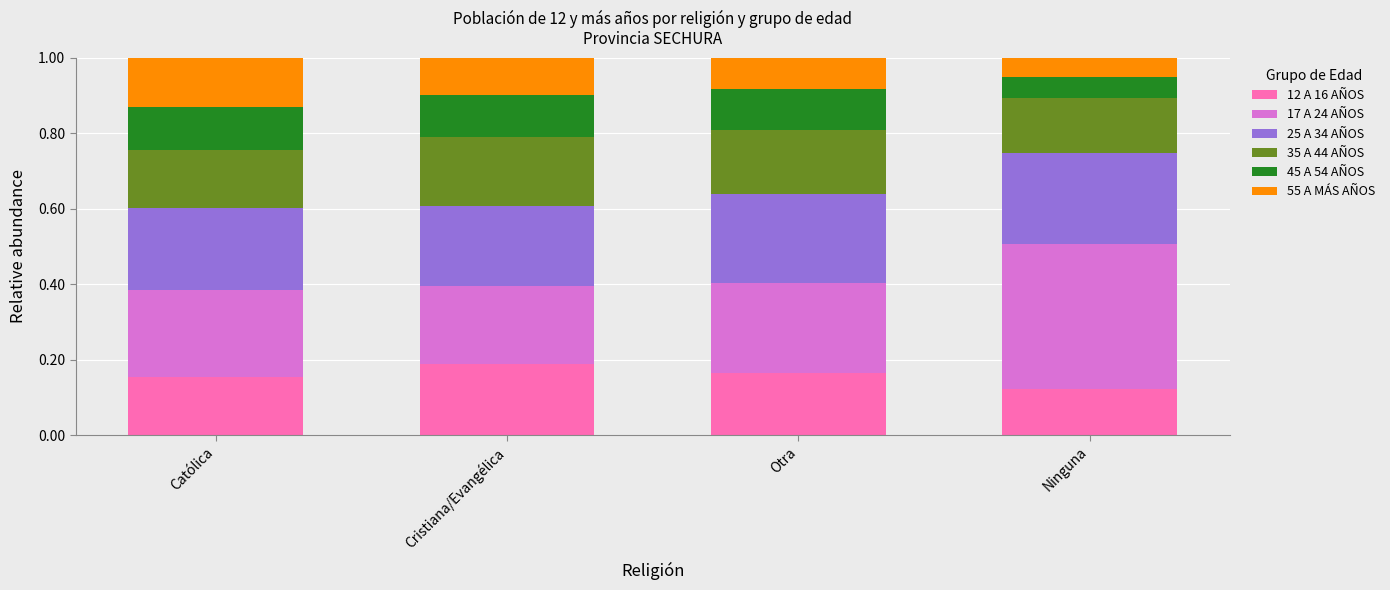

Does the chart contain any negative values?

No